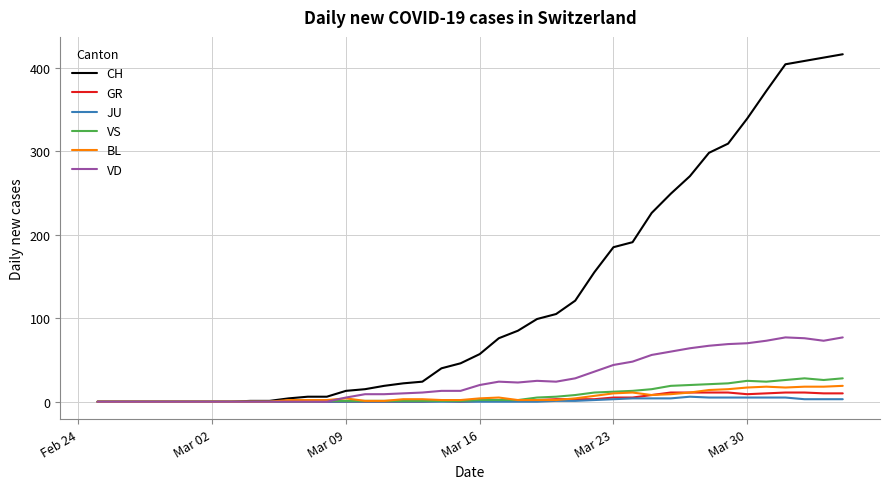

What is the maximum value for VD?

77